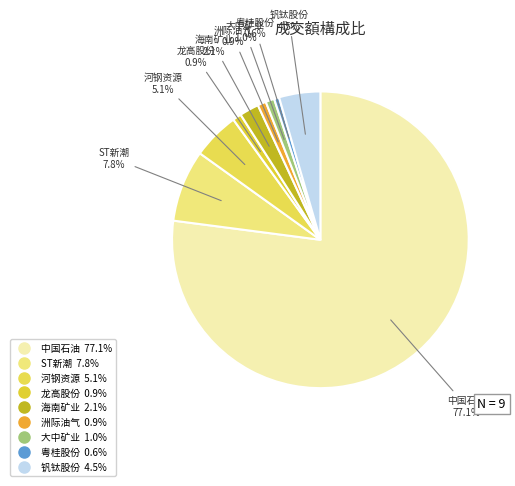

Approximately how many times larger is the value at 海南矿业 compared to 洲际油气?

2.3